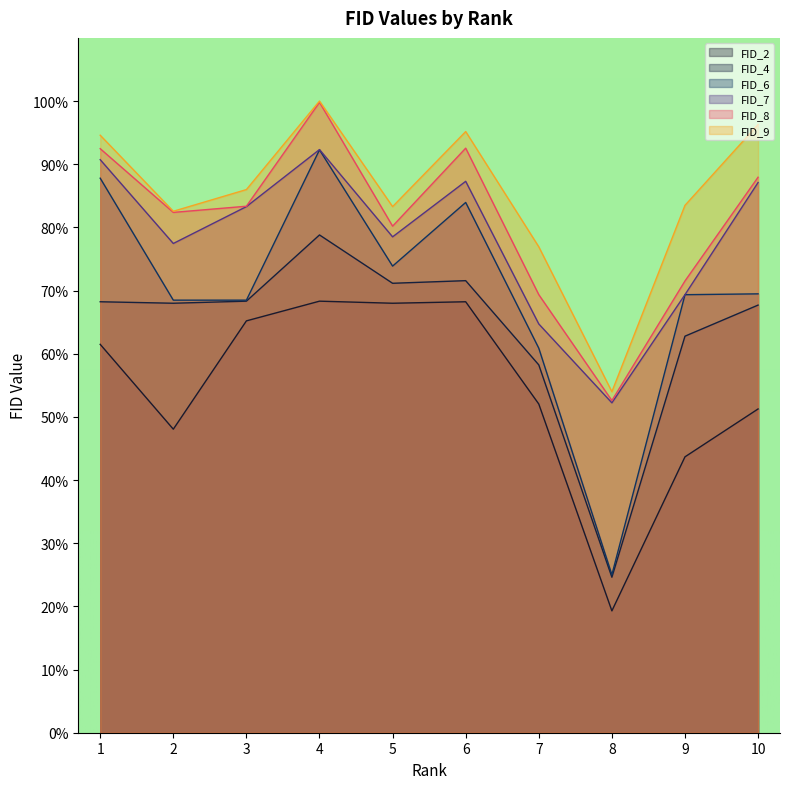

How many series are shown in this chart?

6